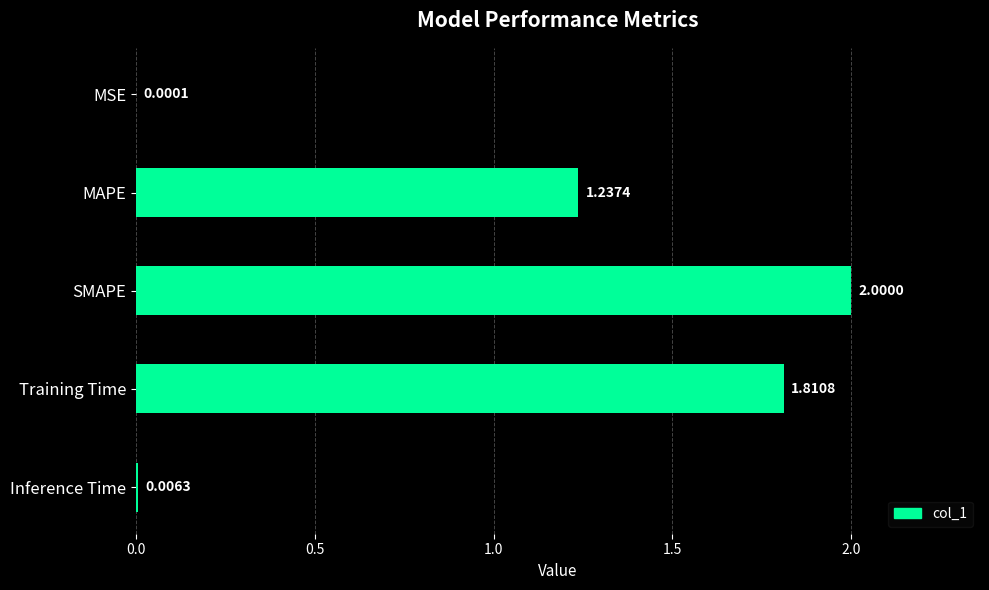

Which has a higher value, SMAPE or Training Time?

SMAPE